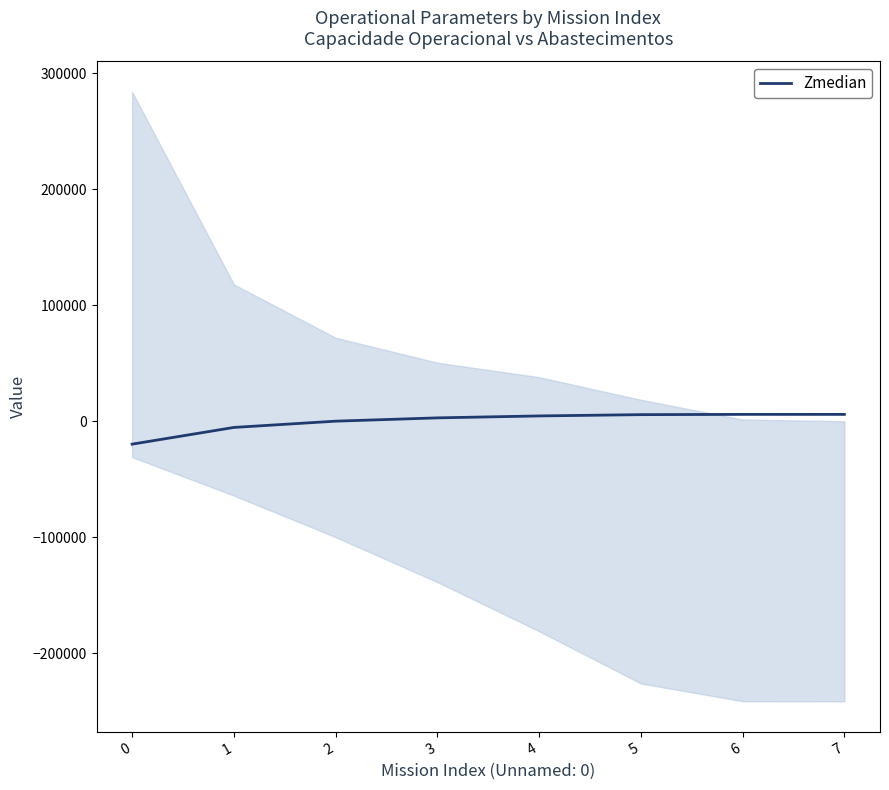

What is the minimum value shown in the chart?

-19757.5